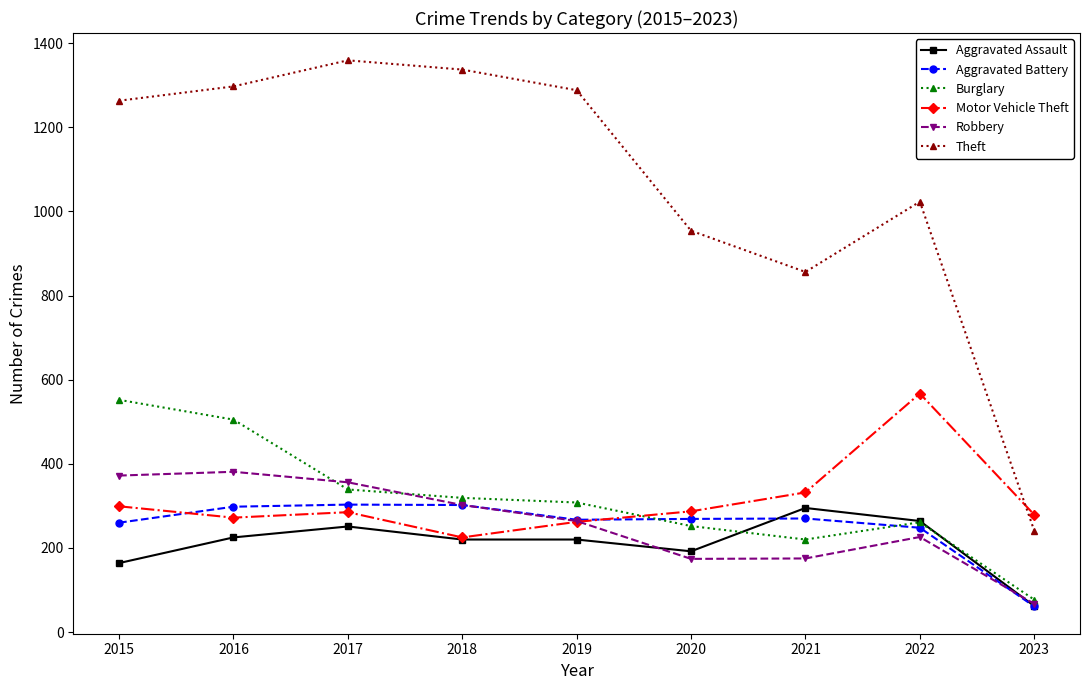

The value of Aggravated Battery at 2017 is 137. True or false?

False